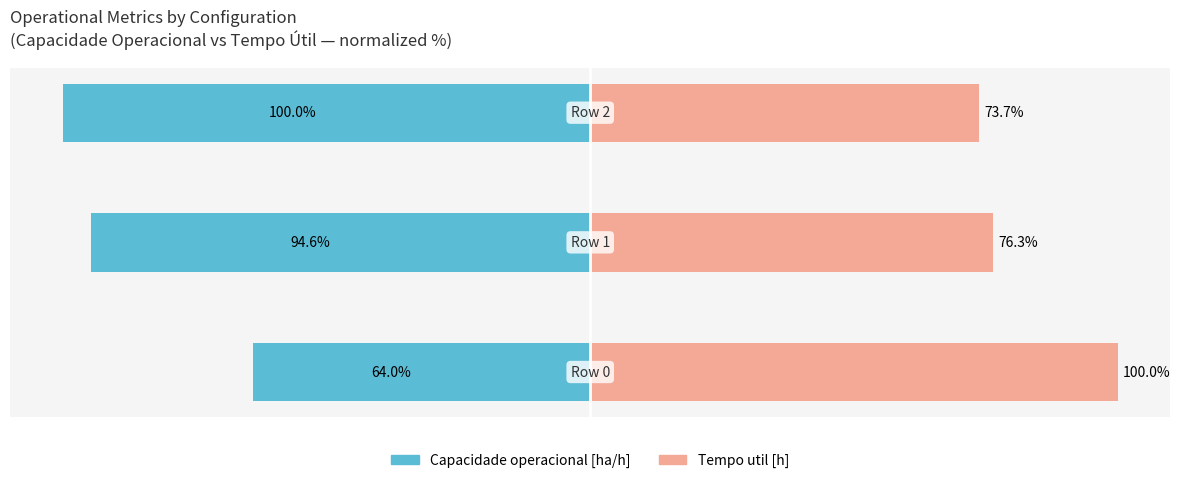

What is the difference between the maximum and minimum values in the Capacidade operacional [ha/h] series?

36.0